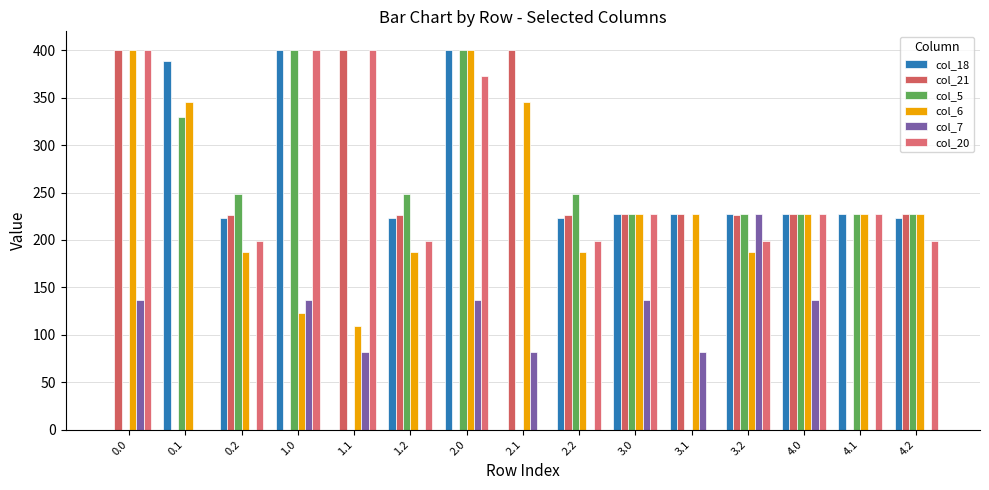

What is the lowest value of the col_6 series?

109.5